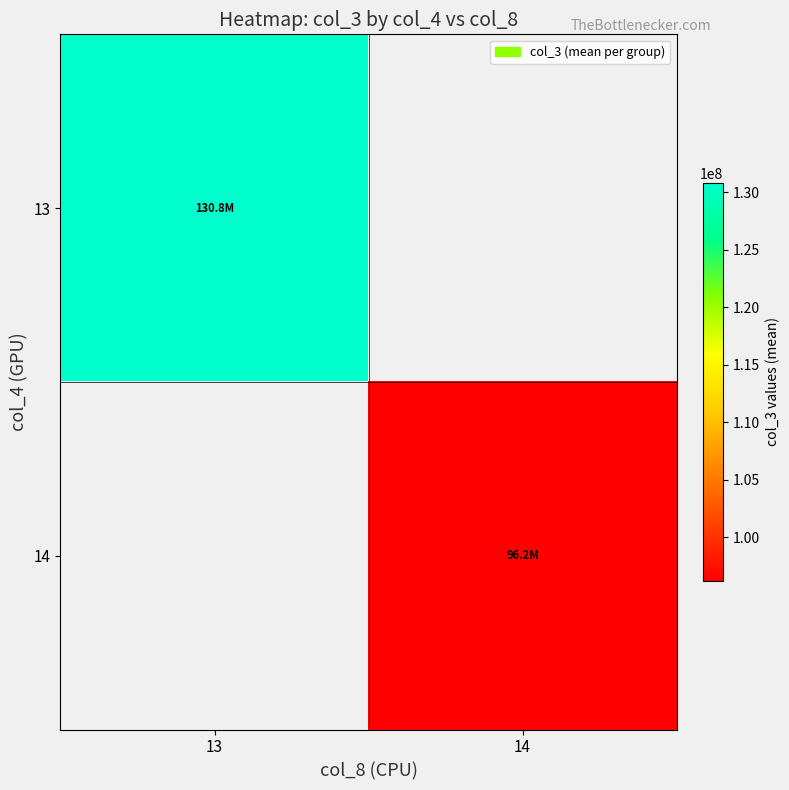

Which category has the lowest value across all series?

14